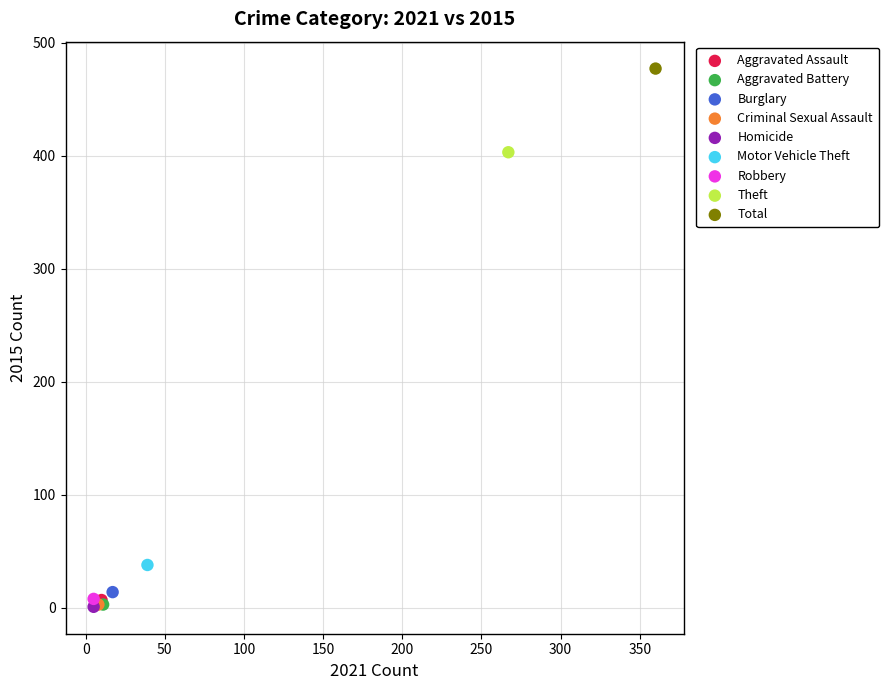

What are all the series names shown in the legend?

Aggravated Assault, Aggravated Battery, Burglary, Criminal Sexual Assault, Homicide, Motor Vehicle Theft, Robbery, Theft, Total